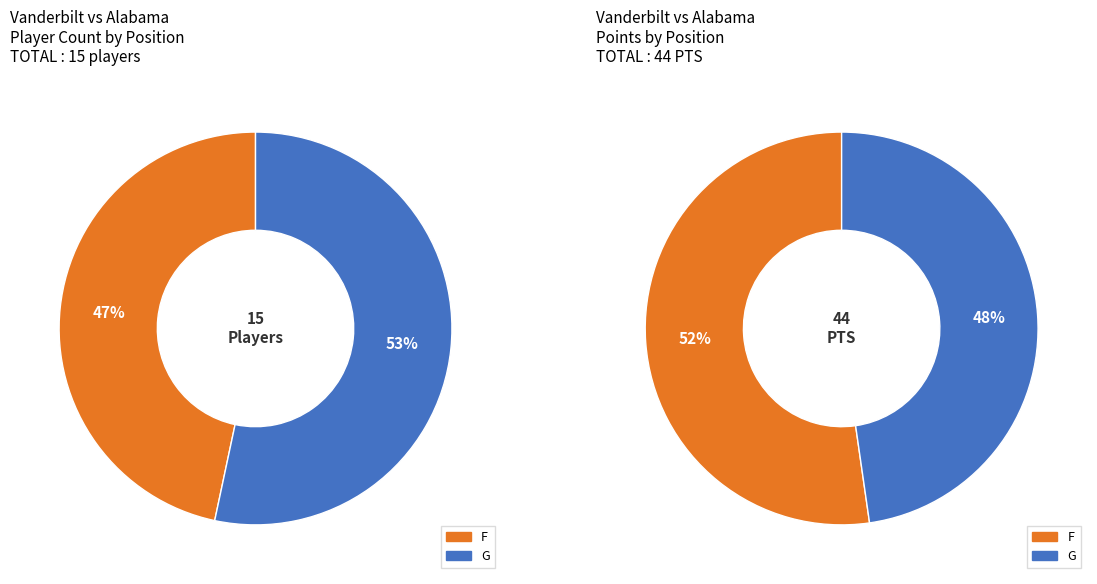

Which has a higher value, F or G?

G